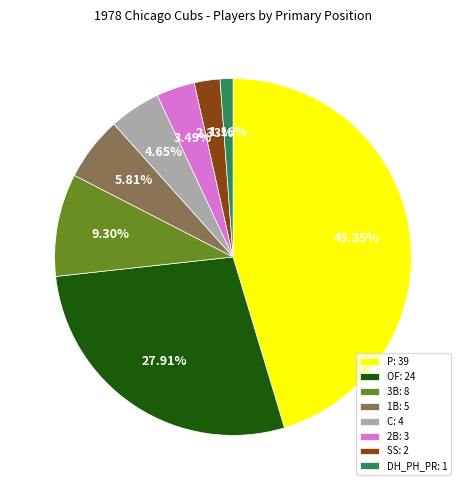

Approximately how many times larger is the value at 3B compared to P?

0.2